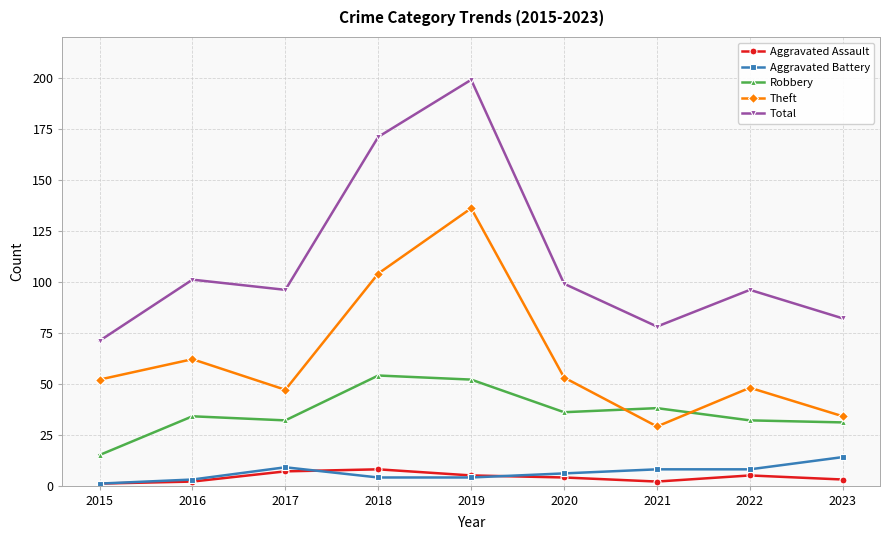

True or false: Total and Aggravated Battery intersect in this chart.

False